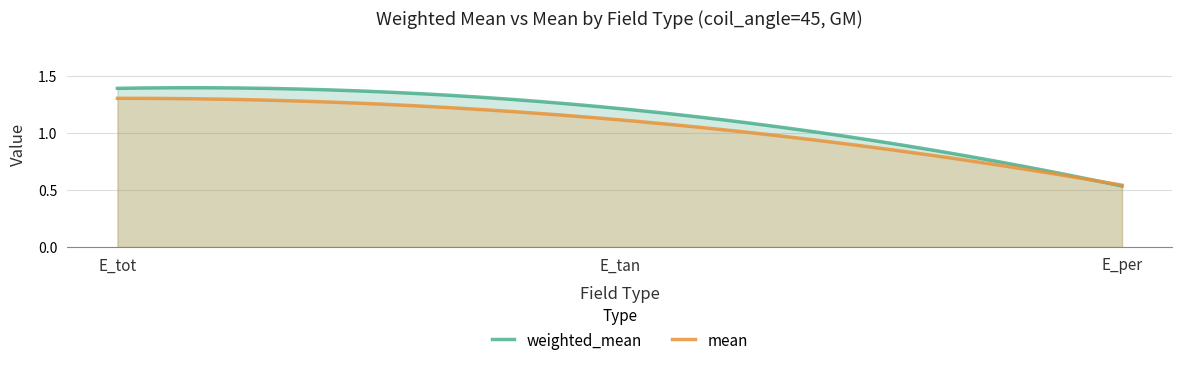

Is it true that mean equals 0.9 at E_per?

False